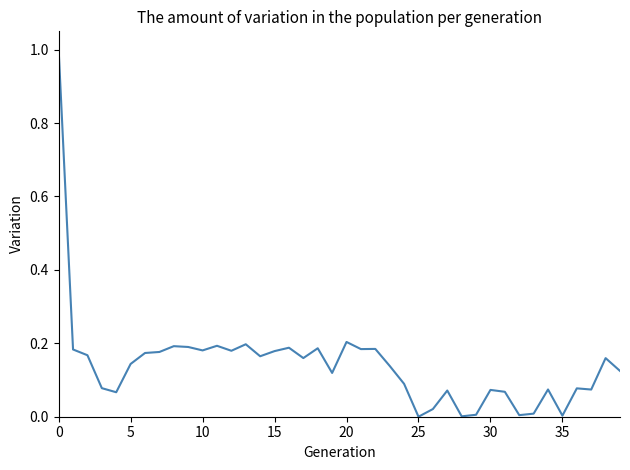

What is the greatest value displayed?

1.0